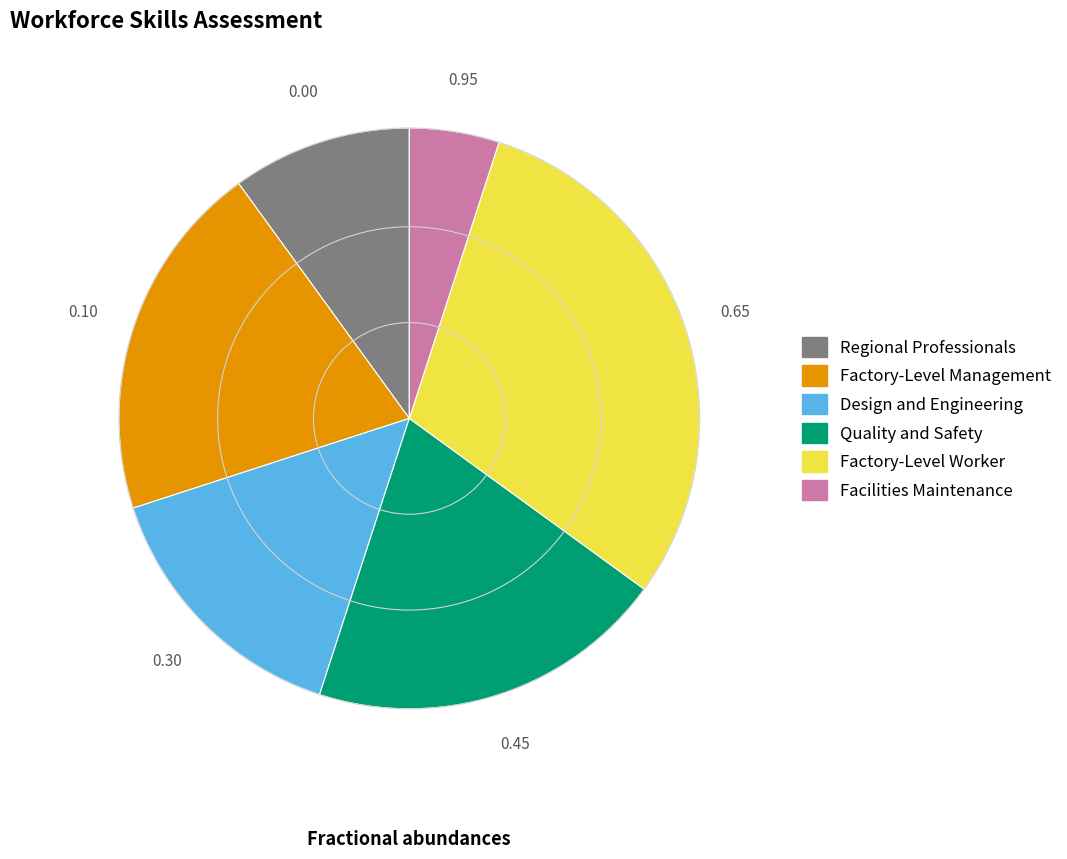

Is Regional Professionals the majority of the pie?

No